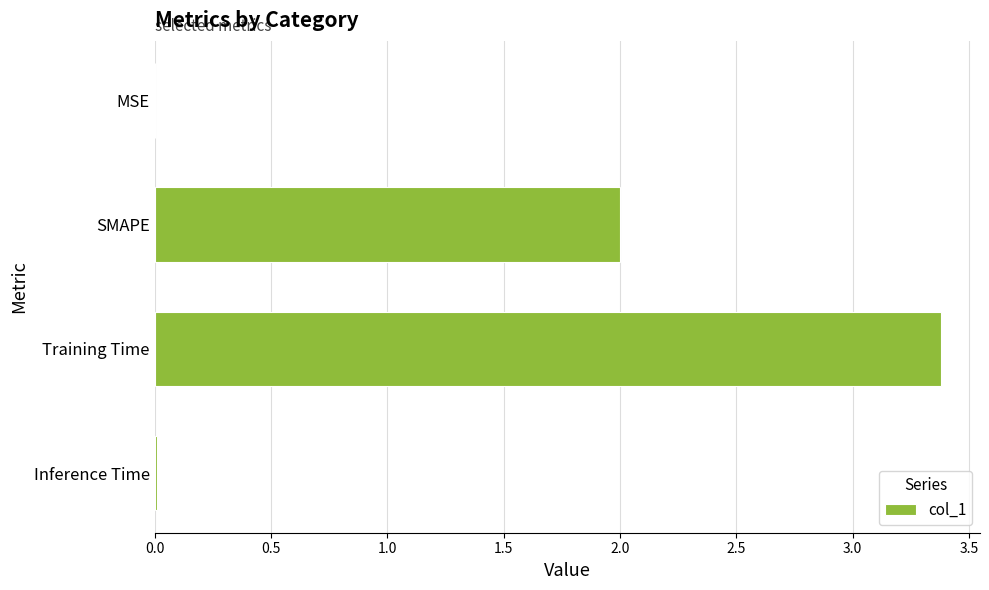

What is the sum of all values?

5.4